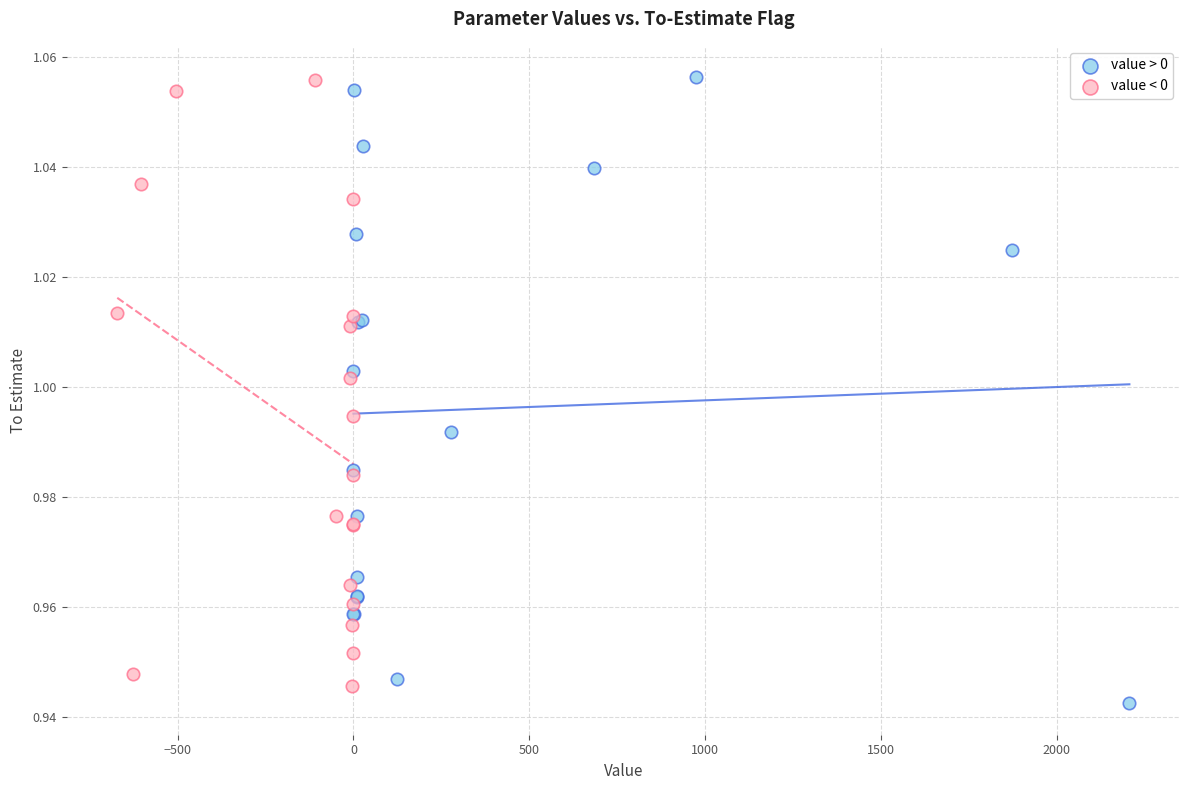

Which series has the largest Y range (max minus min)?

value > 0